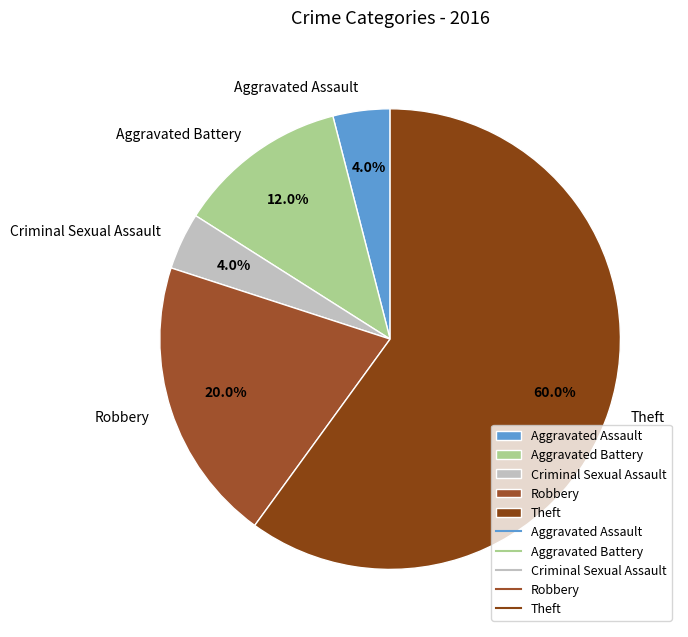

Count the number of slices in the pie.

5